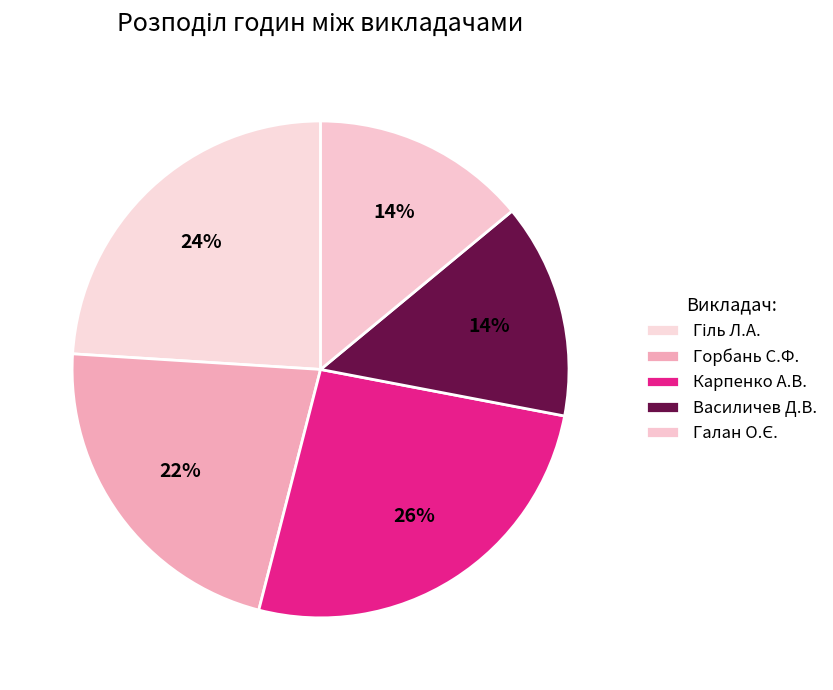

How many slices are in this pie chart?

5